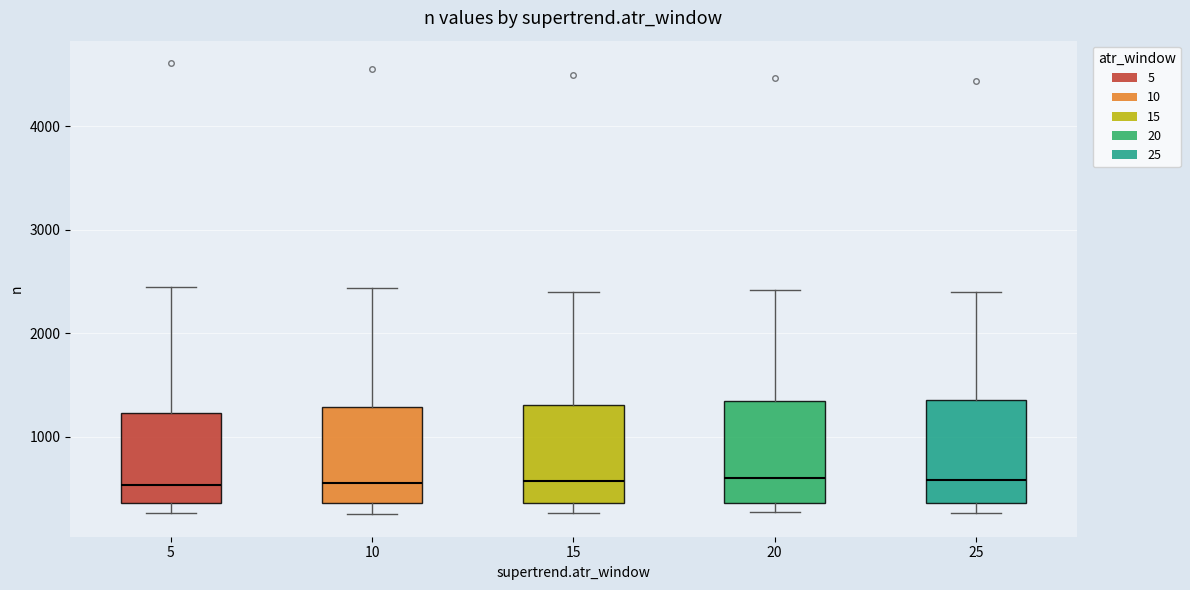

Reading left to right, read every box against the y-axis: the position of its median line, the range the box covers, and the ends of its whiskers. The values are not printed on the chart, so give them approximately, as read against the axis.

5: median 500, box 400 to 1200, whiskers 300 to 2500
10: median 600, box 400 to 1300, whiskers 300 to 2400
15: median 600, box 400 to 1300, whiskers 300 to 2400
20: median 600, box 400 to 1300, whiskers 300 to 2400
25: median 600, box 400 to 1400, whiskers 300 to 2400